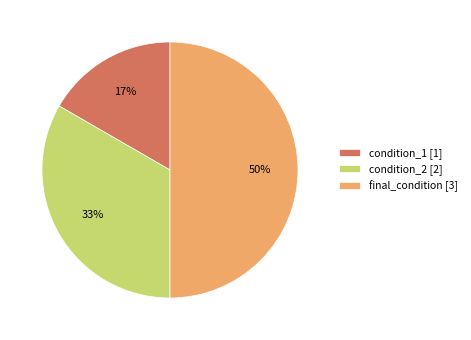

Is the sum of condition_1 [1] and final_condition [3] greater than half?

Yes